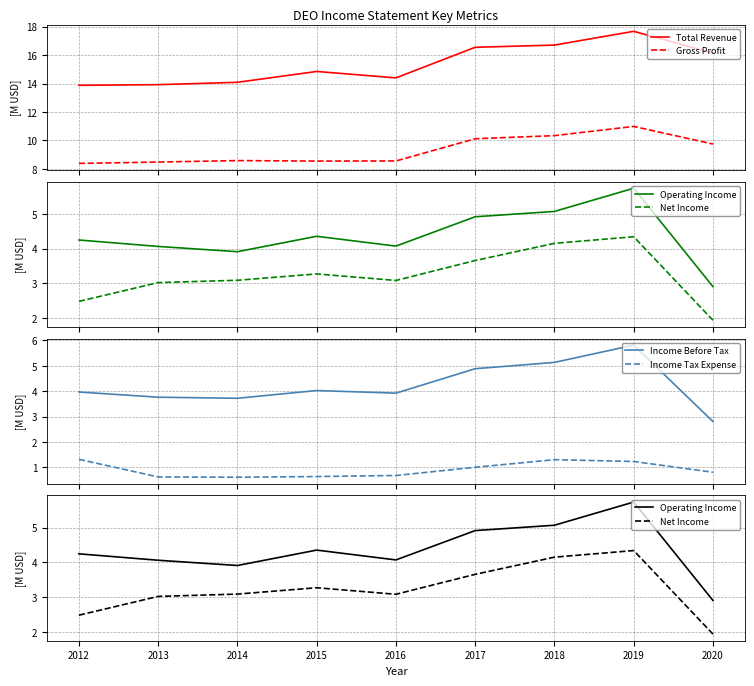

What is the total value across all series at 2014?

34.0